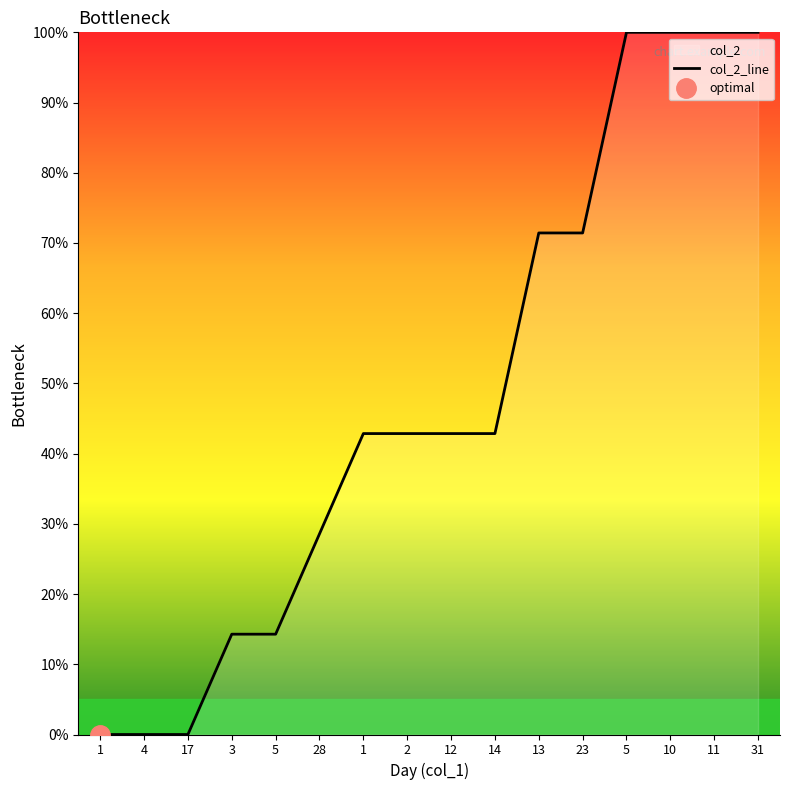

Count the number of values greater than 42.

10